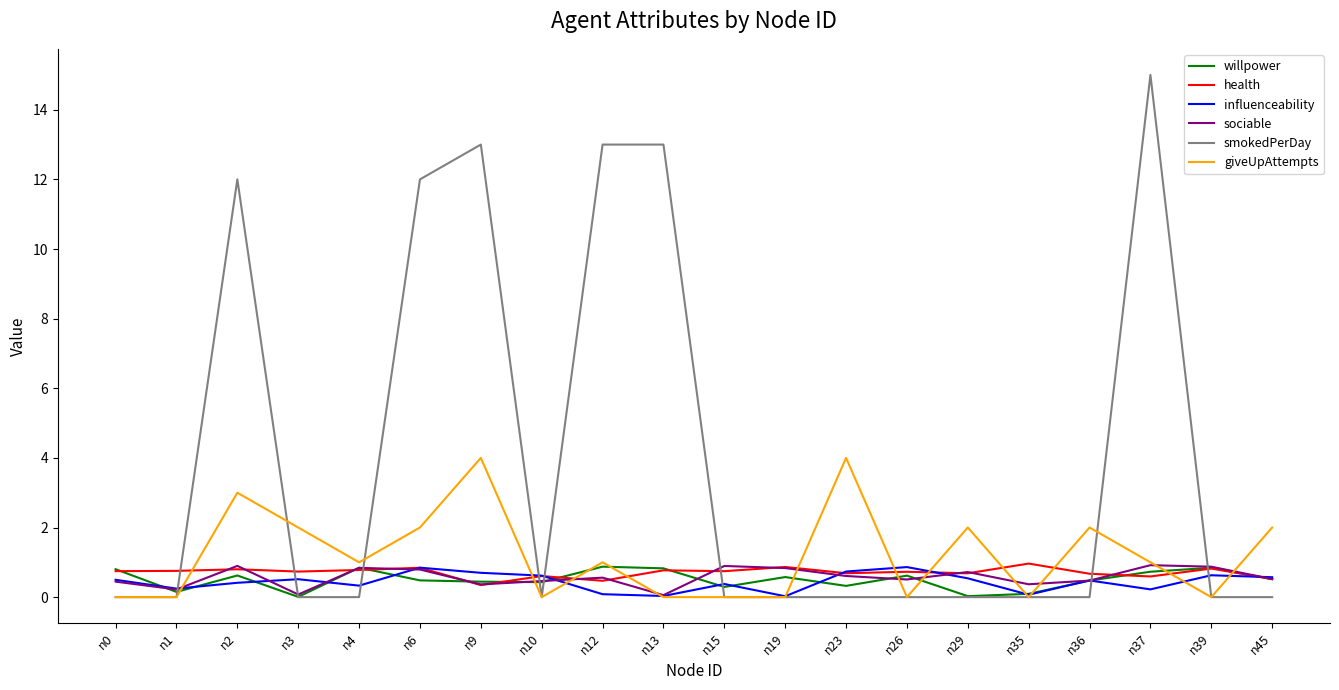

True or false: giveUpAttempts and smokedPerDay intersect in this chart.

True